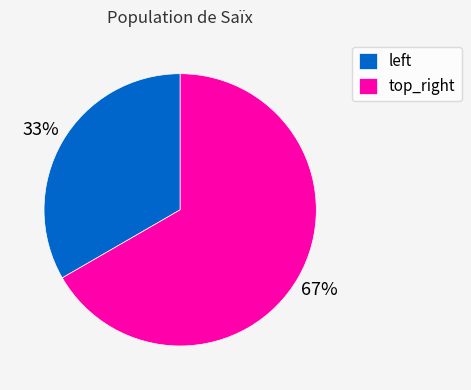

Is it true that top_right is 56% of the pie?

False